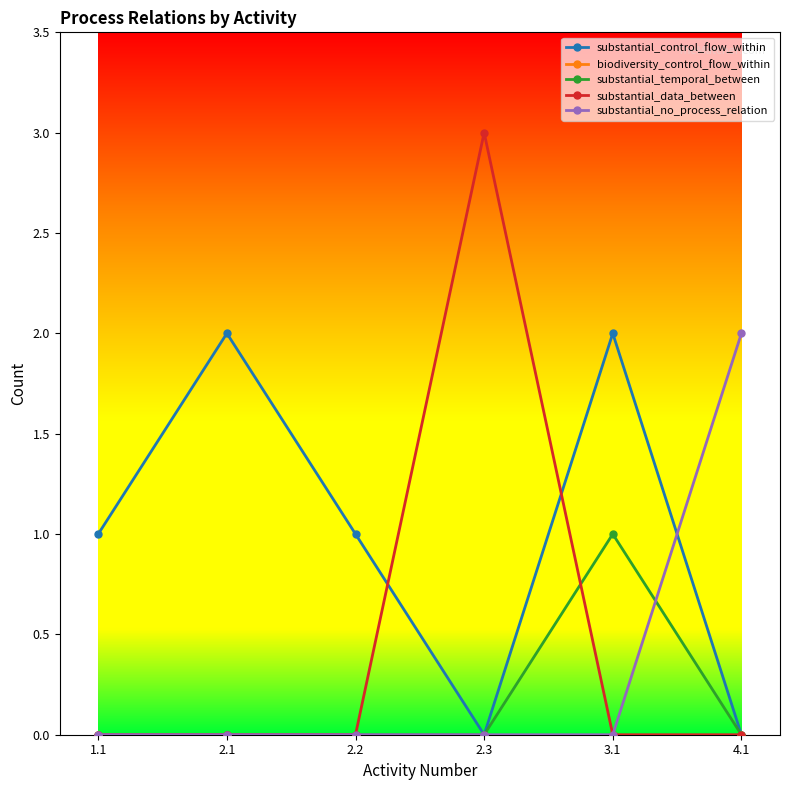

True or false: substantial_no_process_relation has more than 2 points higher than both neighbors.

False